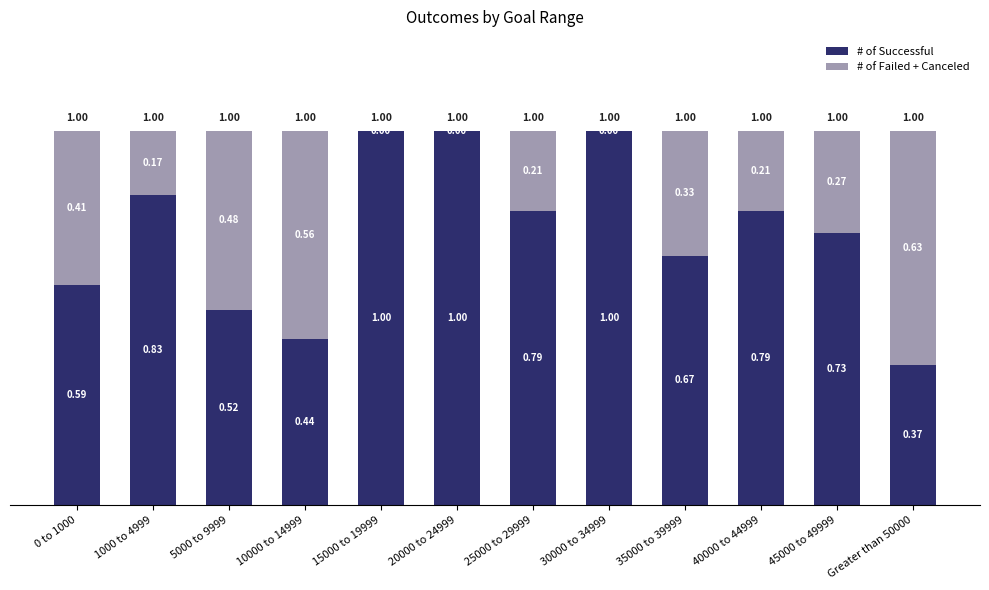

What is the sum of all # of Successful values?

8.7